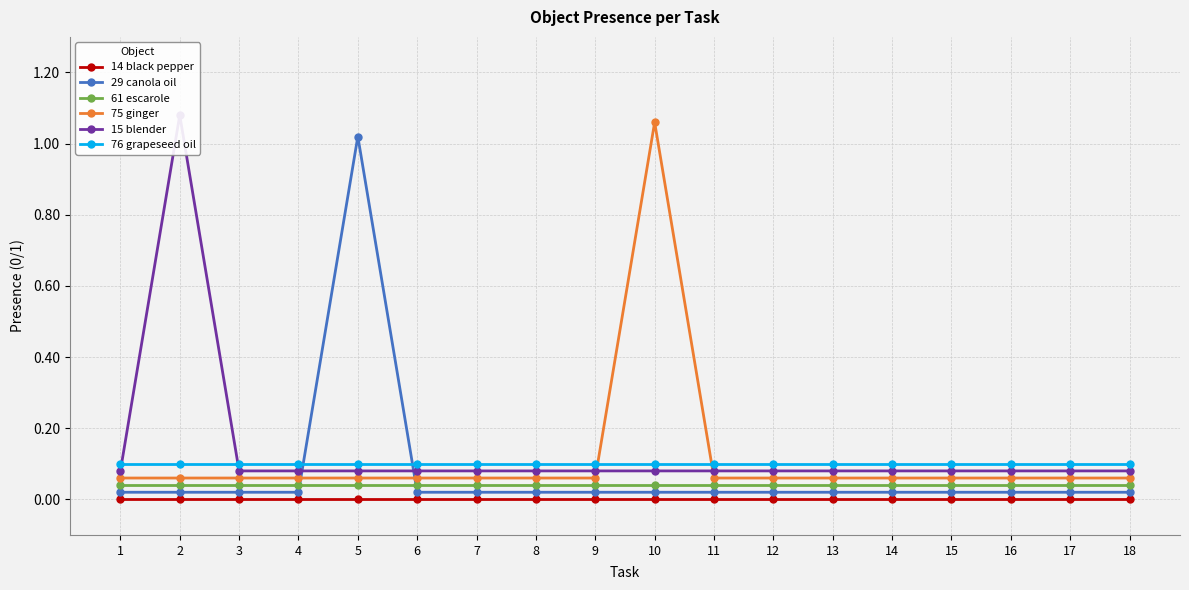

How many interior local peaks does the 15 blender series have?

1